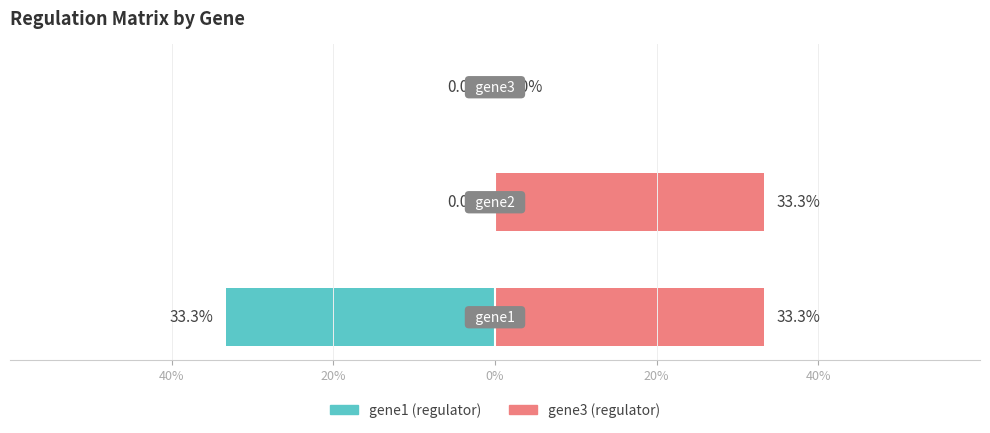

Is the value of gene3 (regulator) at 20% greater than the value of gene1 (regulator) at 0%?

Yes